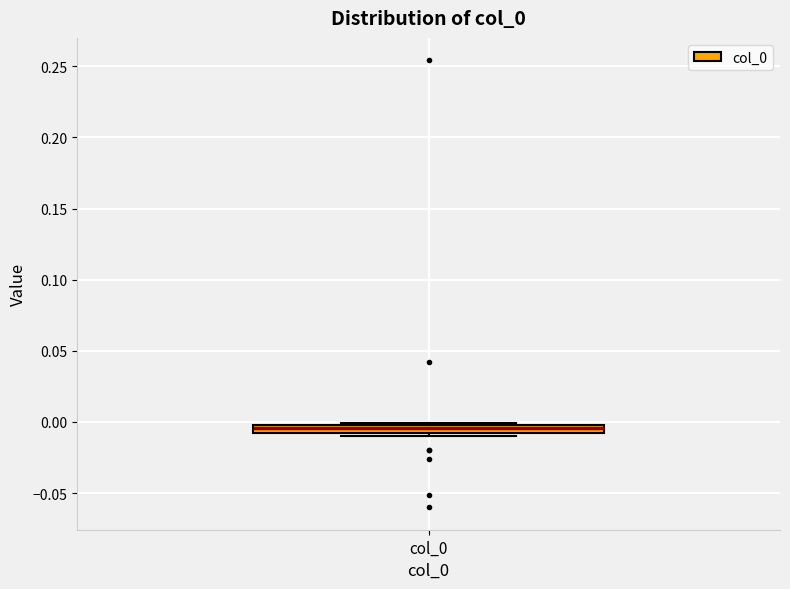

Where is the lower edge of the box for col_0 on the y-axis? The values are not printed on the chart, so give them approximately, as read against the axis.

-0.010